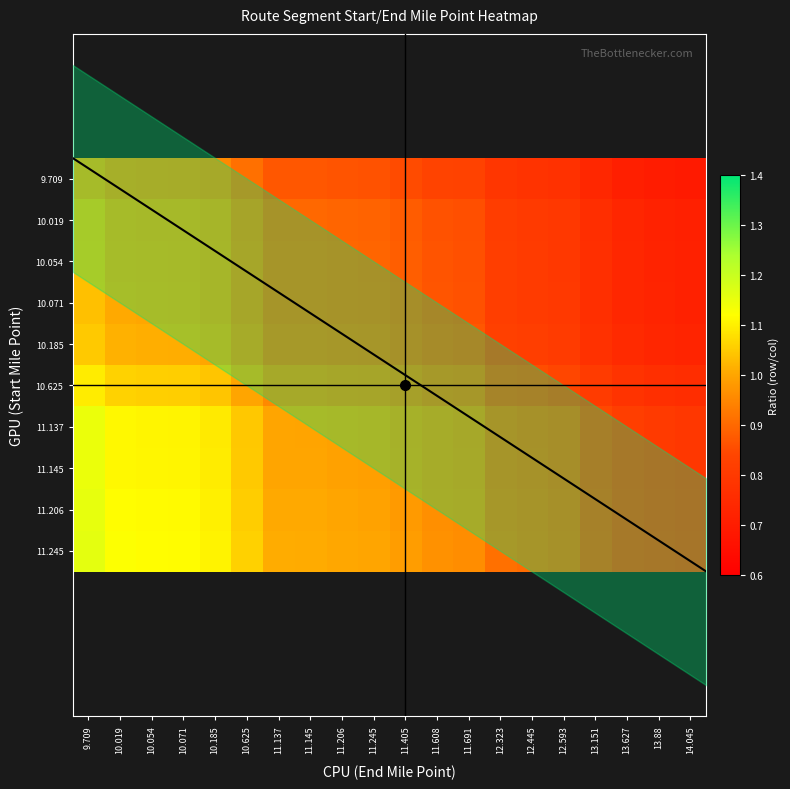

What is the greatest value displayed?

1.2